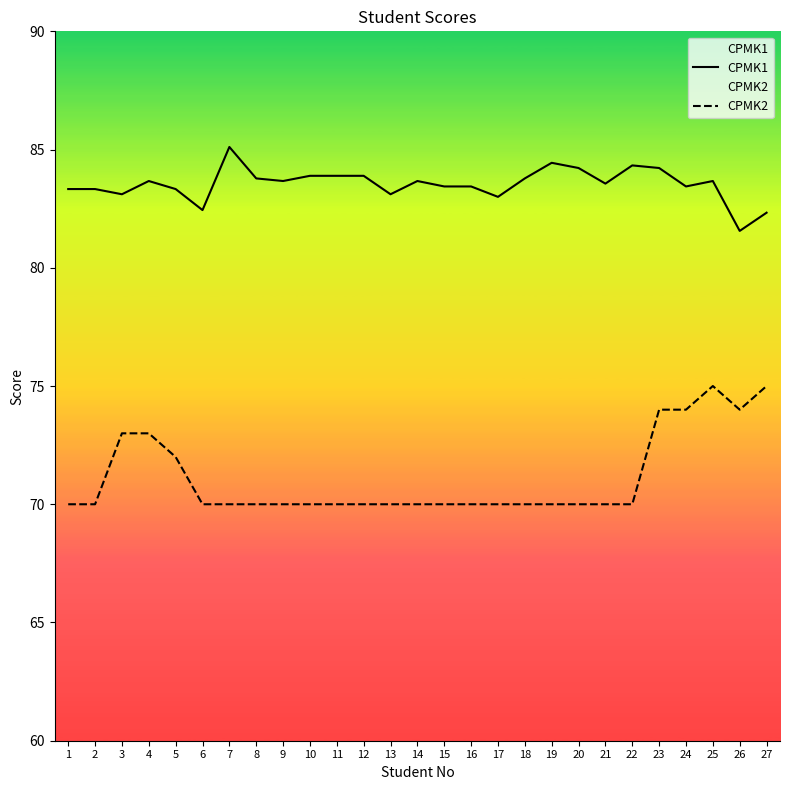

Is it true that CPMK2 equals 32.0 at 21?

False